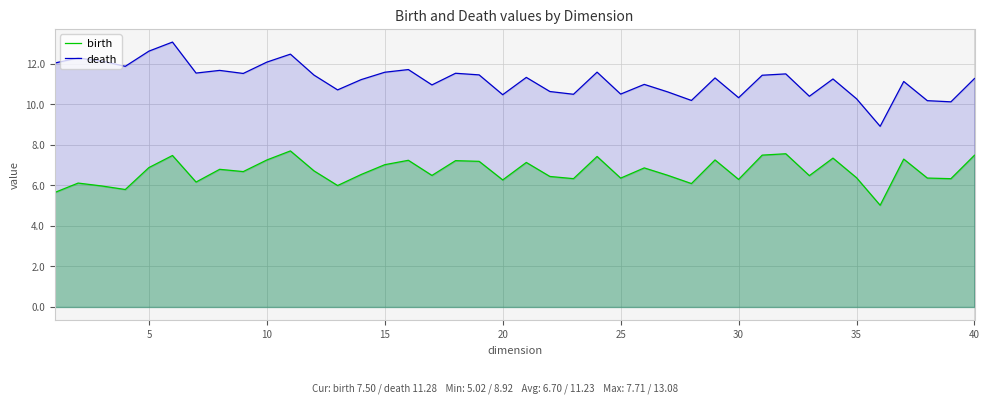

Which series has the largest range (max minus min)?

death